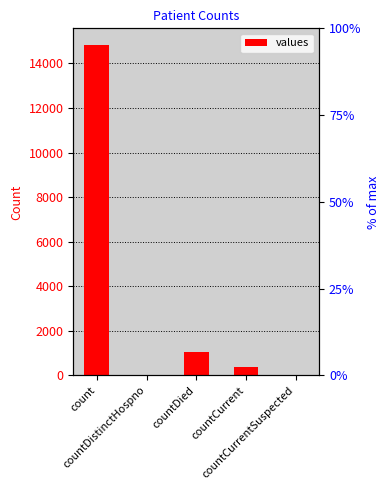

How many data points are above 383?

2